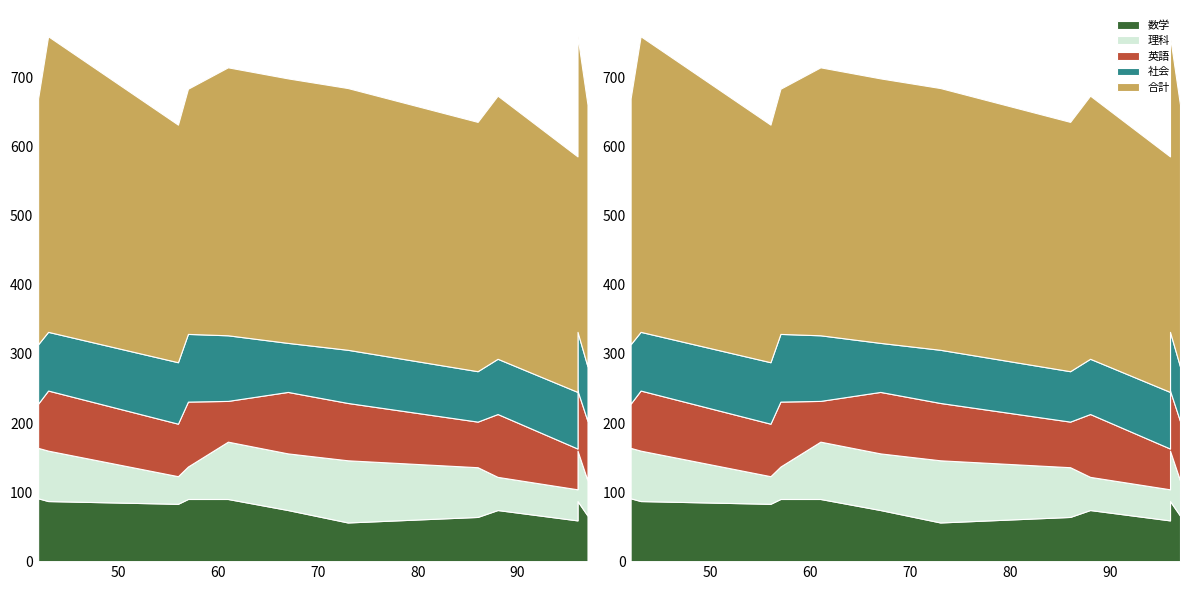

Read the 合計 value at 96, to the nearest 10.

340